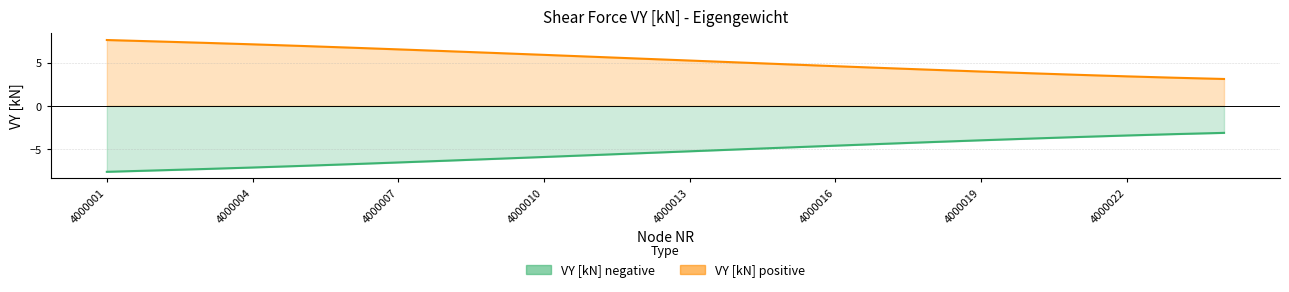

What are all the series names shown in the legend?

VY [kN] negative, VY [kN] positive